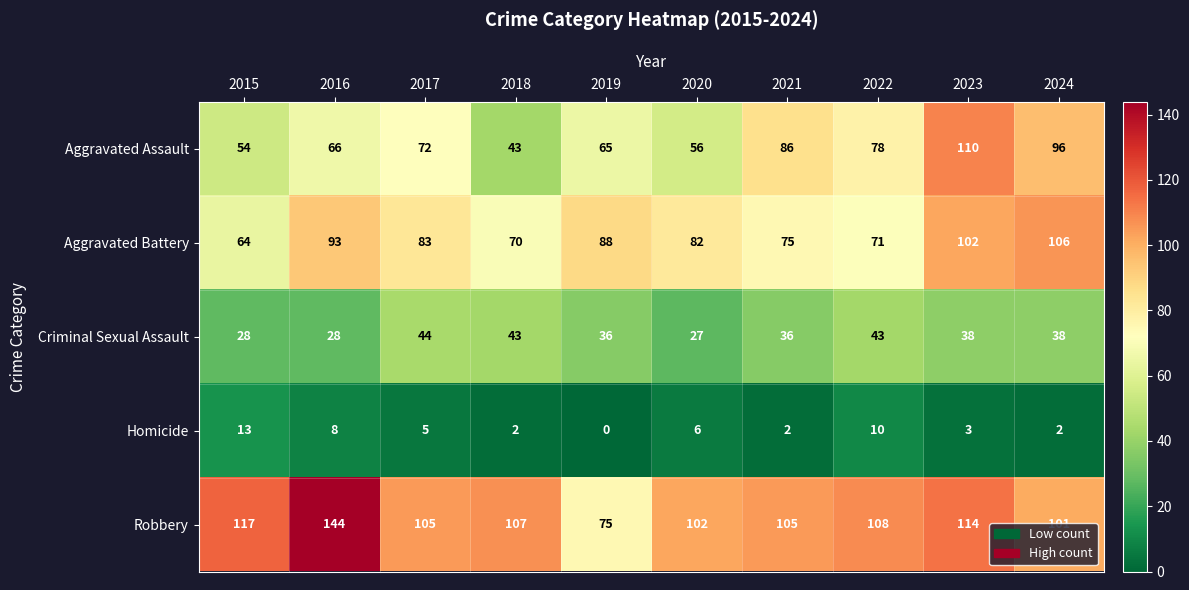

At which category does the chart reach its peak across all series?

2016